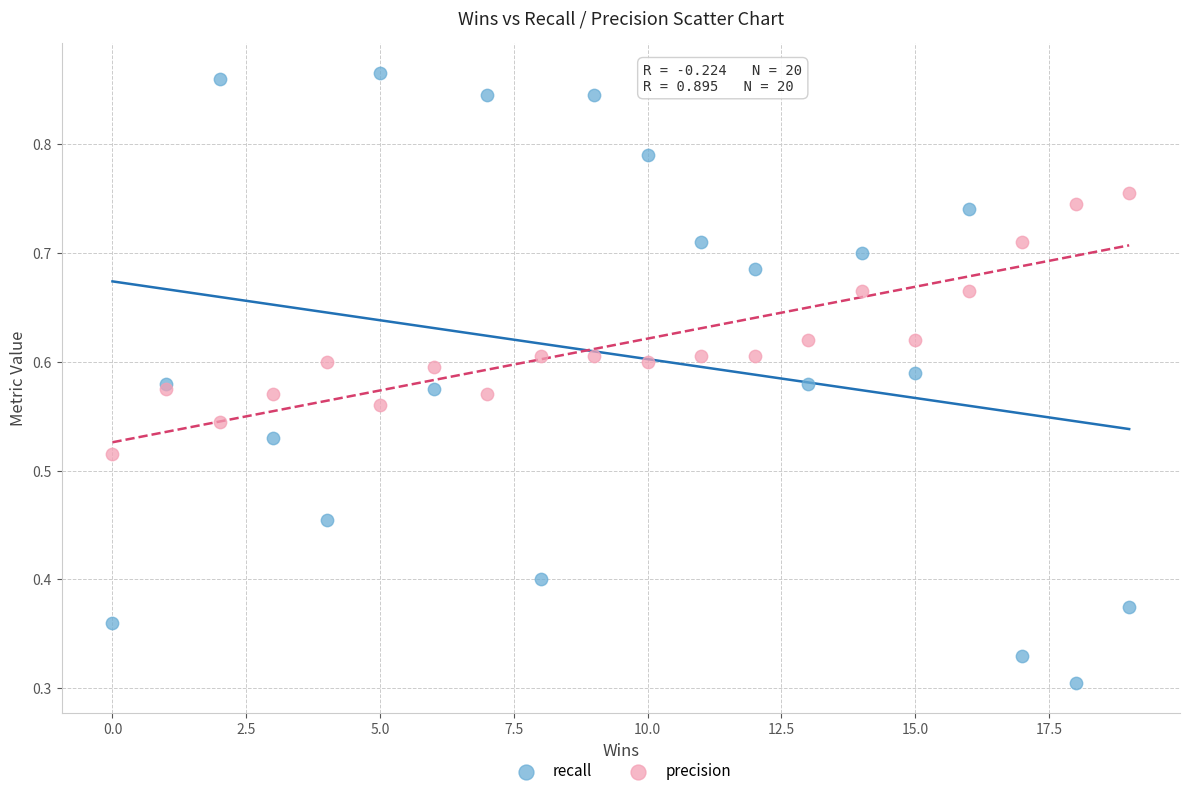

Which series contains the lowest Y value?

recall